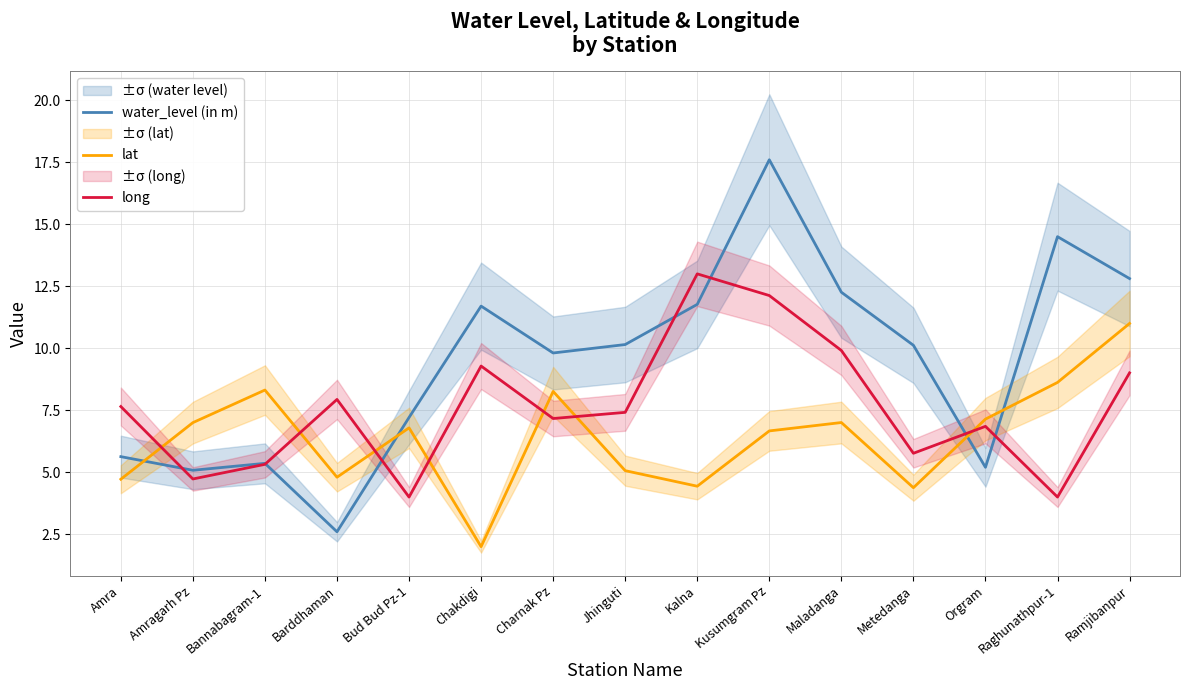

How many data points does each series have?

15